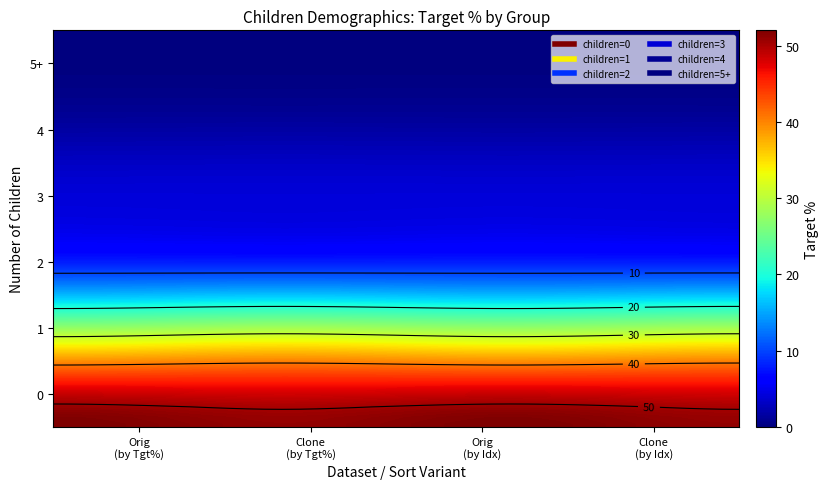

Reading left to right, extract all data points from this chart.

0: 52	51	52	51
1: 34	35	34	35
2: 9	9	9	9
3: 4	4	4	4
4: 1	1	1	1
5+: 0	0	0	0